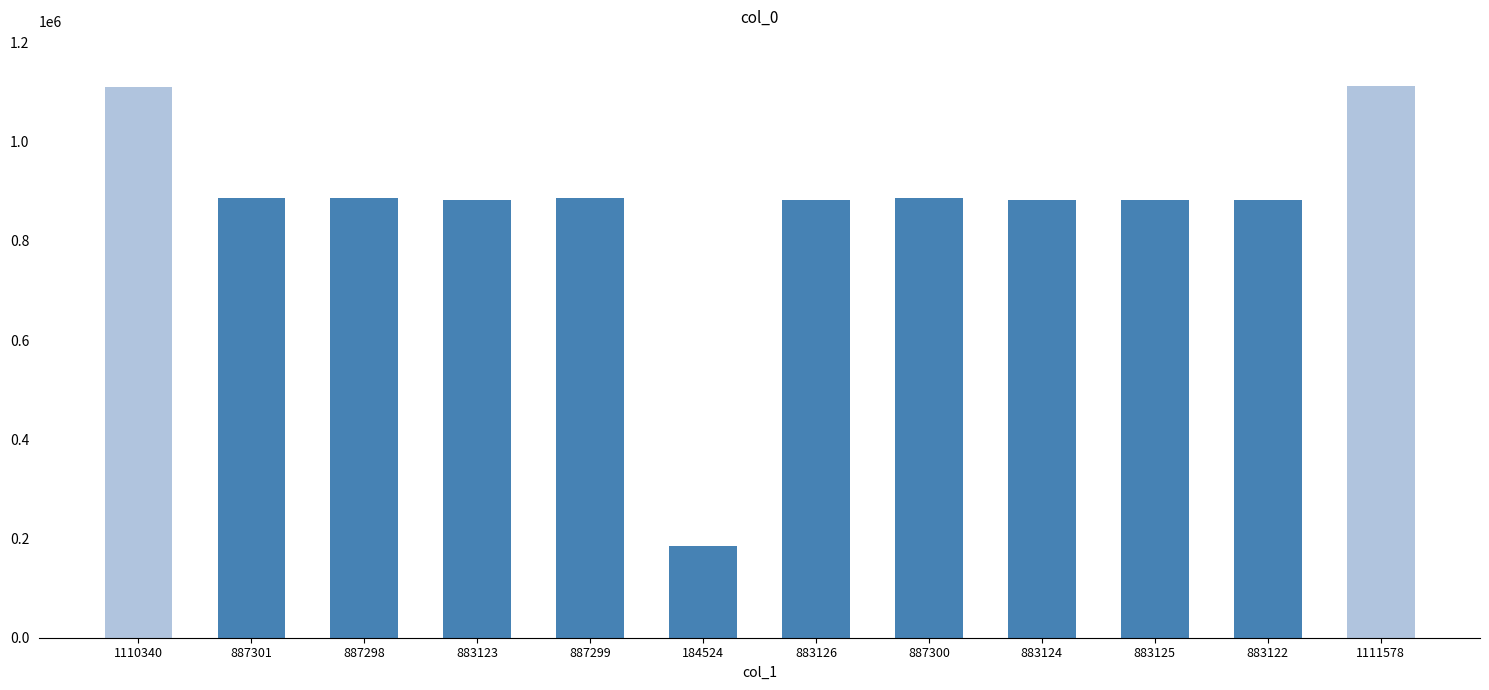

What is the change in value from 184524 to 883124?

+698600